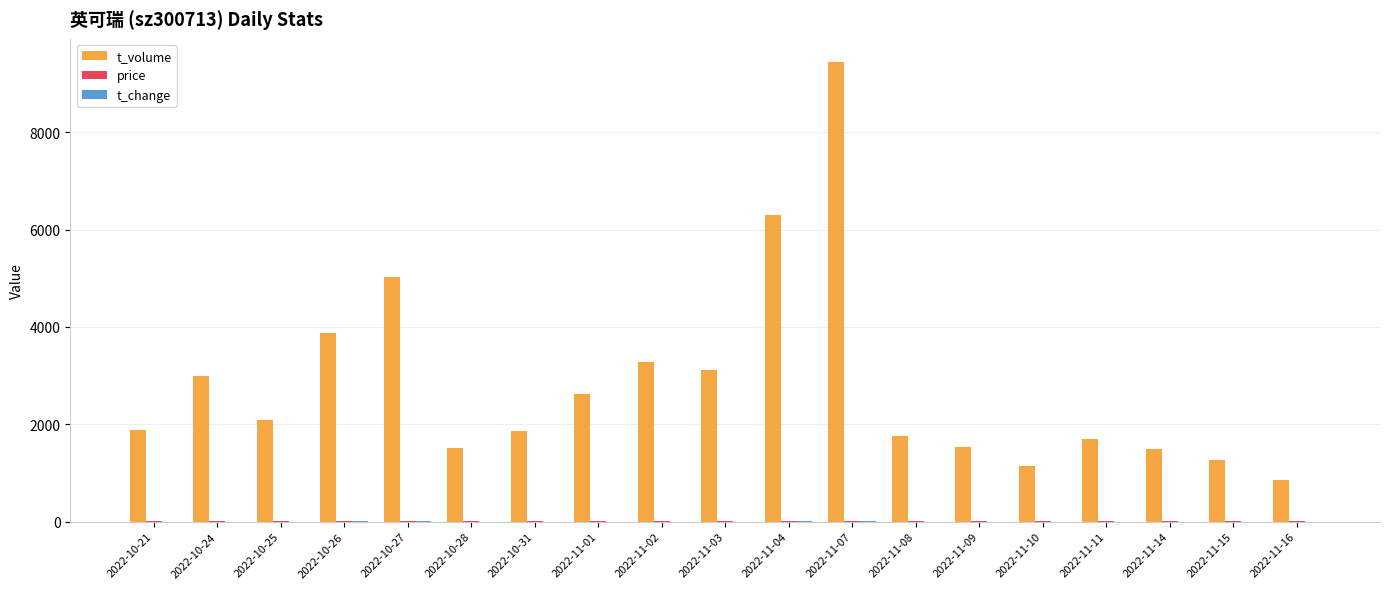

What is the sum of all t_volume values?

53762.0